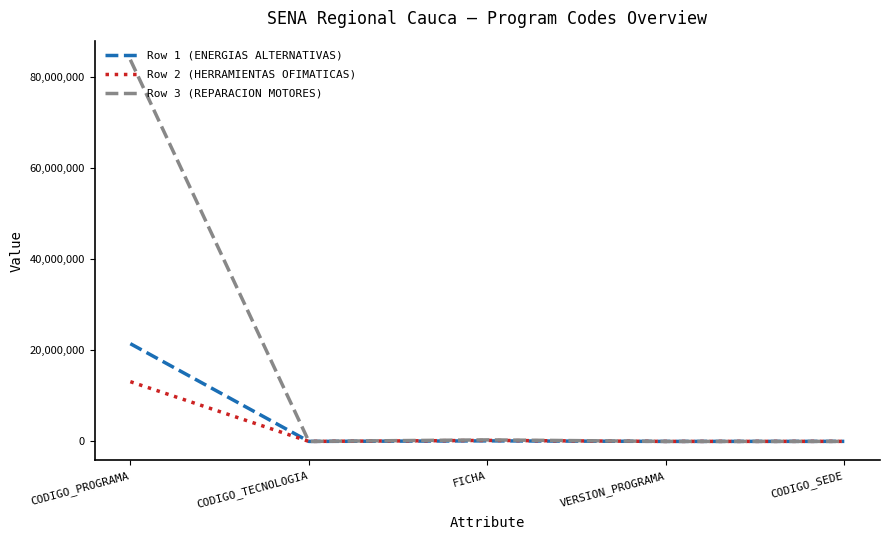

Which series has the largest total across all categories?

Row 3 (REPARACION MOTORES)